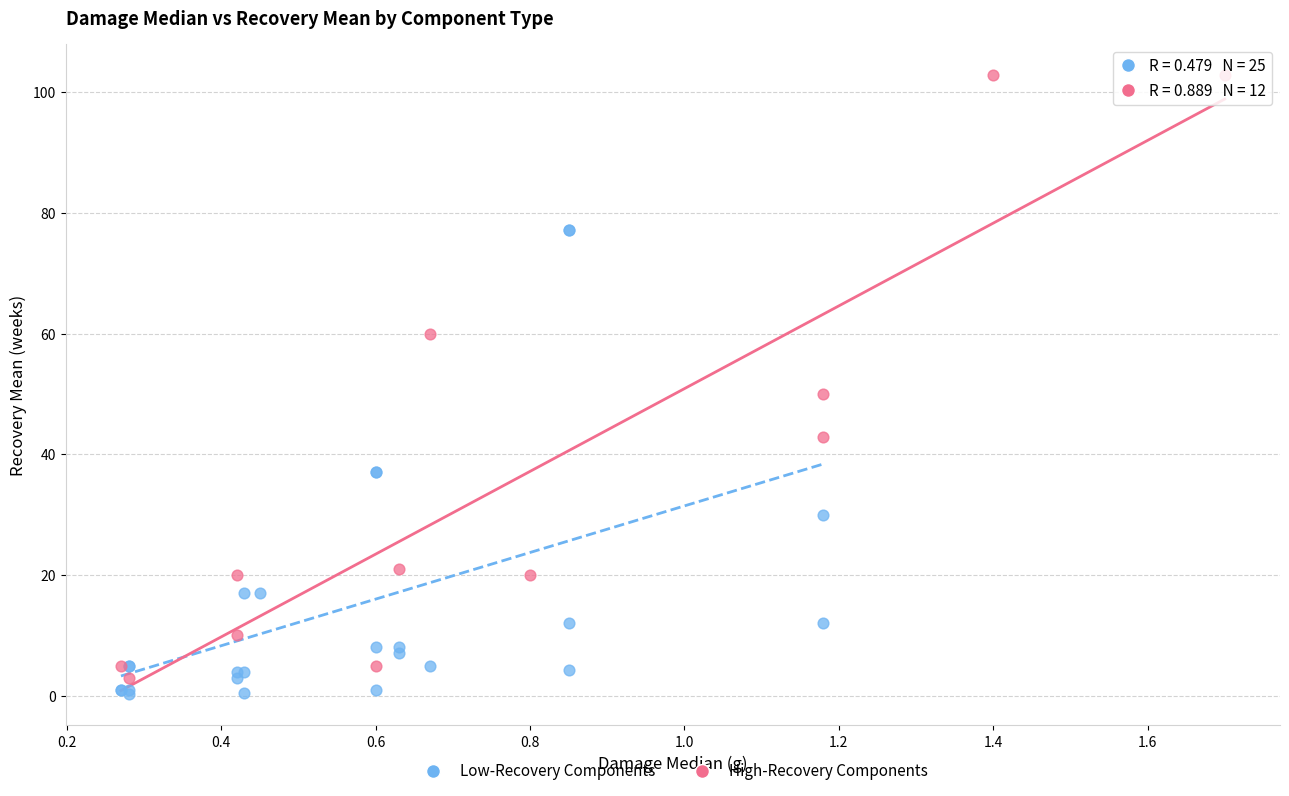

Which series contains the highest Y value?

High-Recovery Components